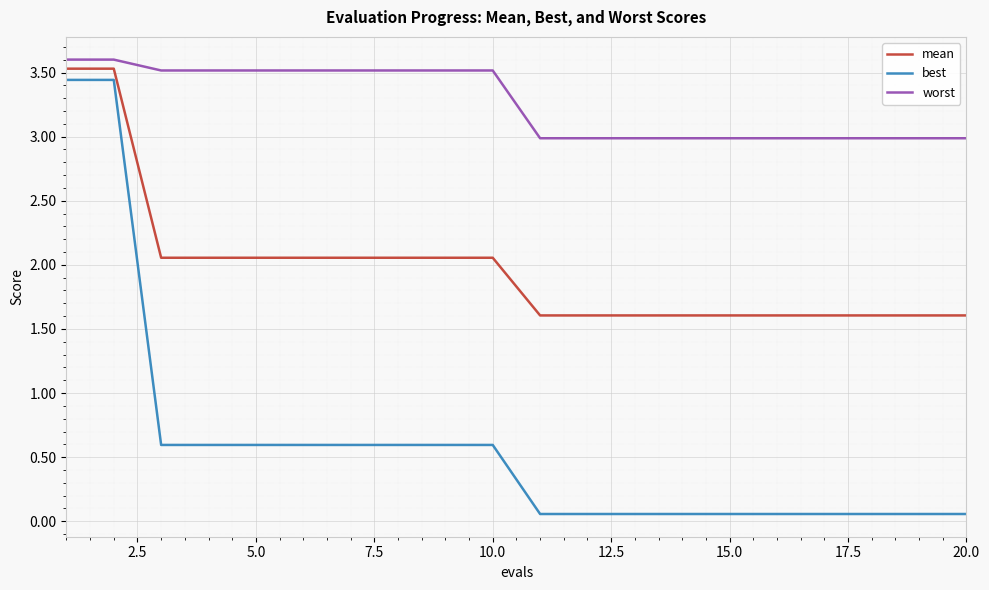

What is the lowest value of the worst series?

3.0